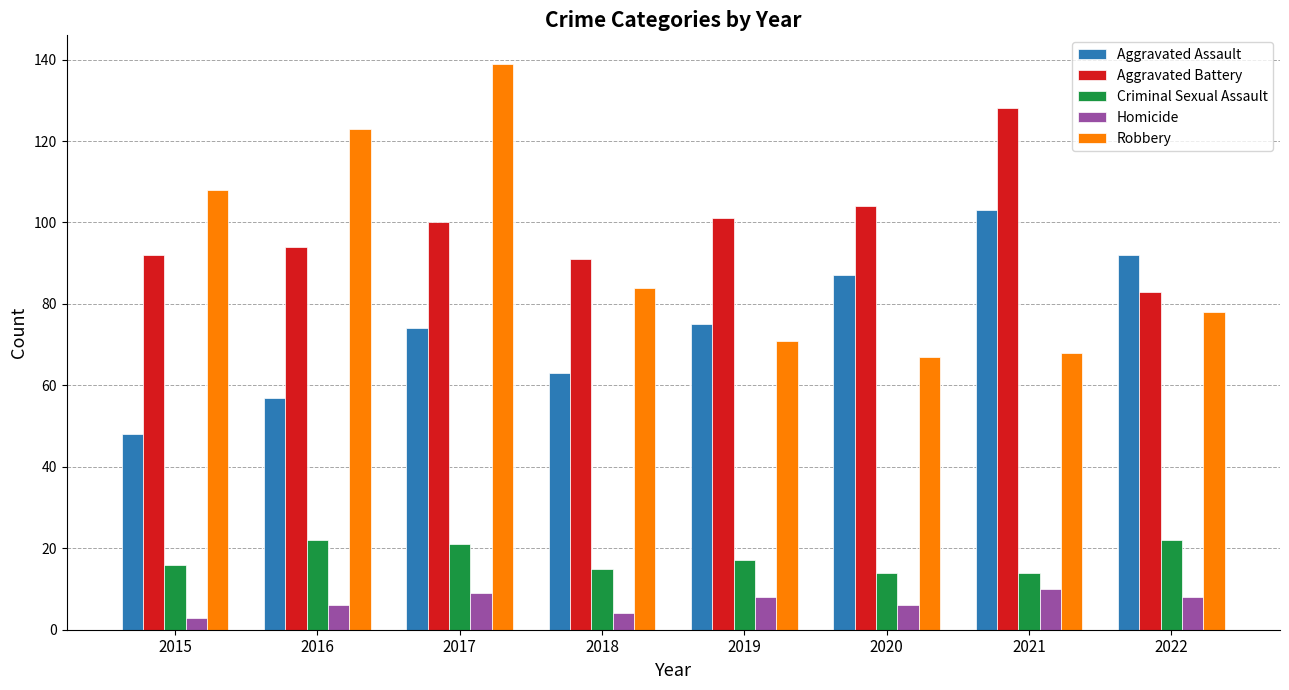

Between 2017 and 2018, which series saw the biggest shift?

Robbery